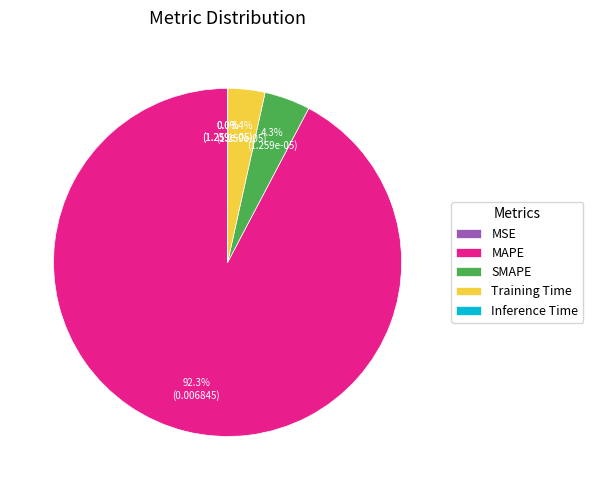

Is there a majority slice in this chart?

Yes